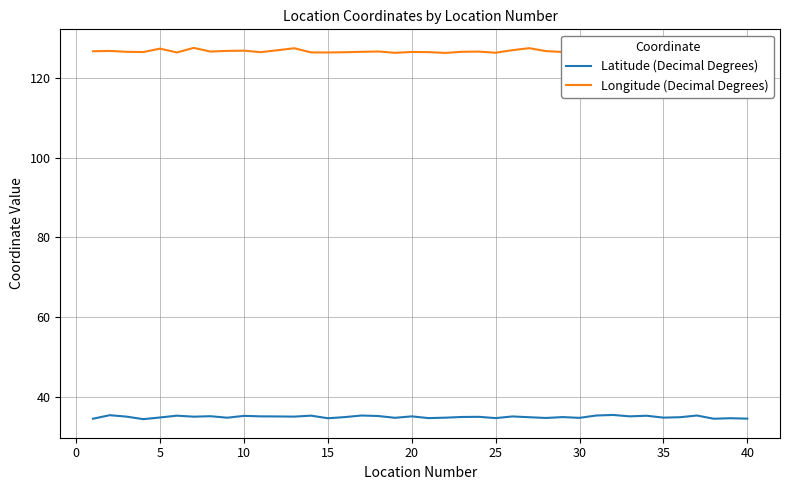

Which series has the largest total across all categories?

Longitude (Decimal Degrees)